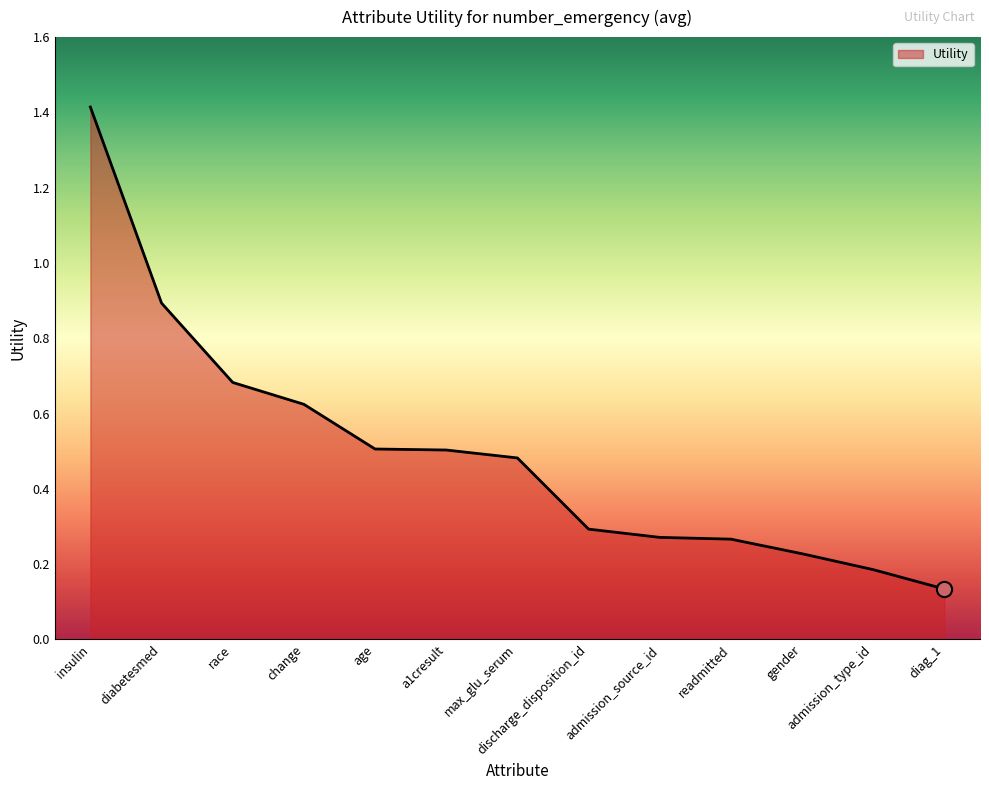

Between discharge_disposition_id and diabetesmed, which is larger?

diabetesmed